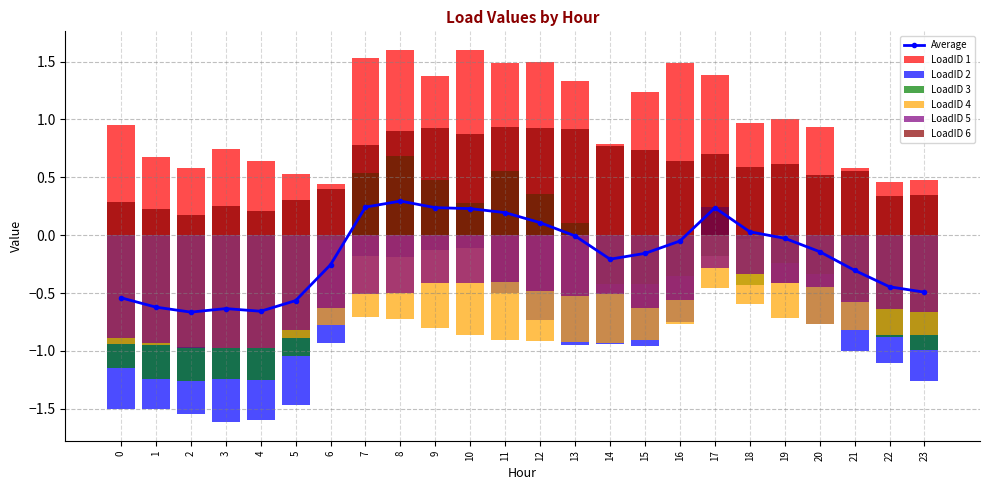

Which series has the largest total across all categories?

LoadID 1